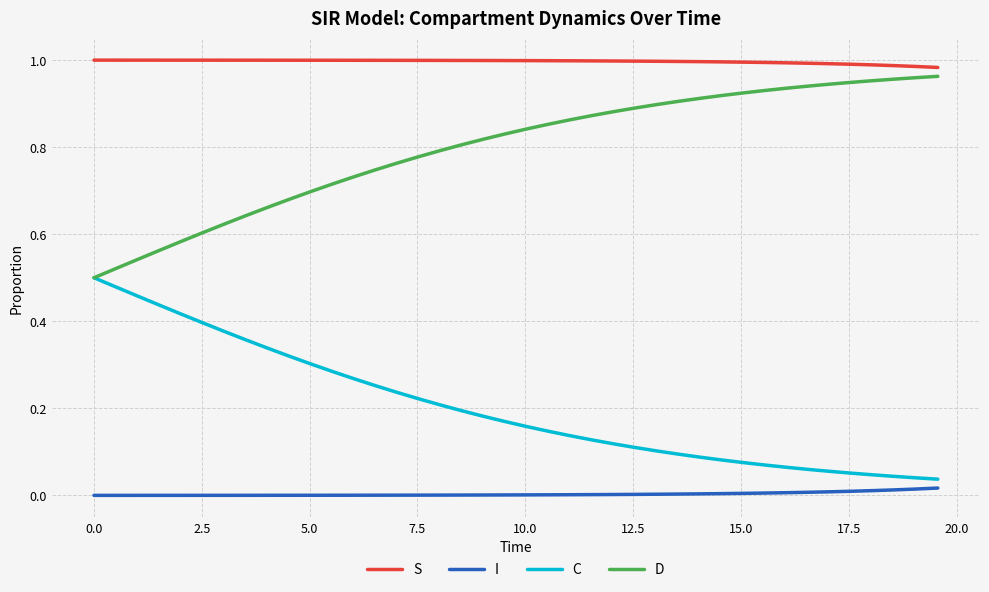

Which series has the largest total across all categories?

S